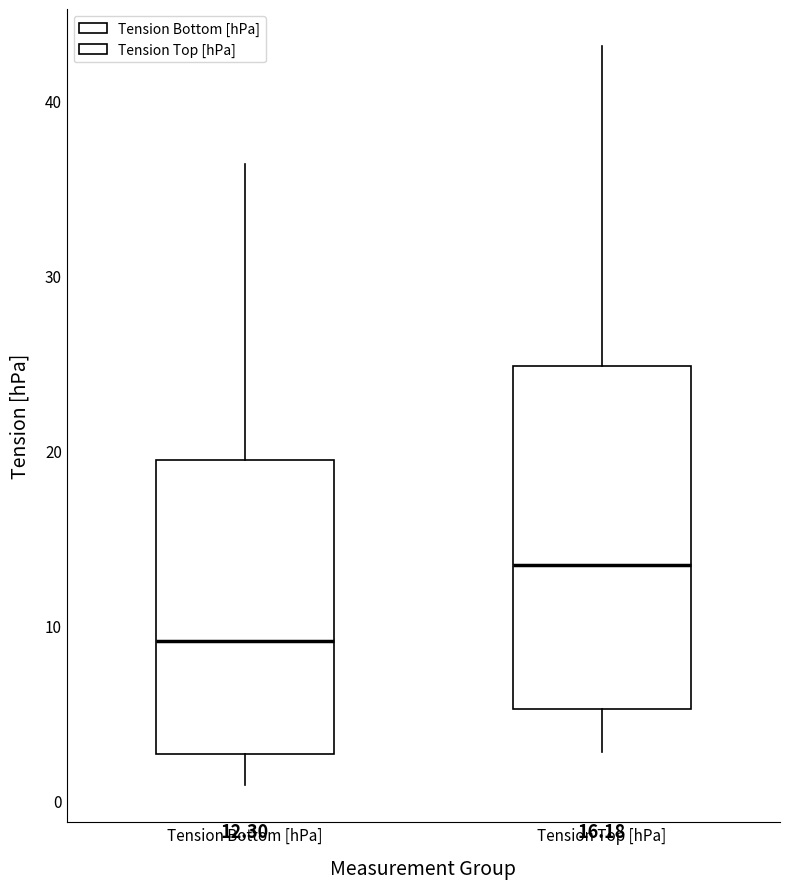

Which box is the tallest, from its lower edge to its upper edge?

Tension Top [hPa]